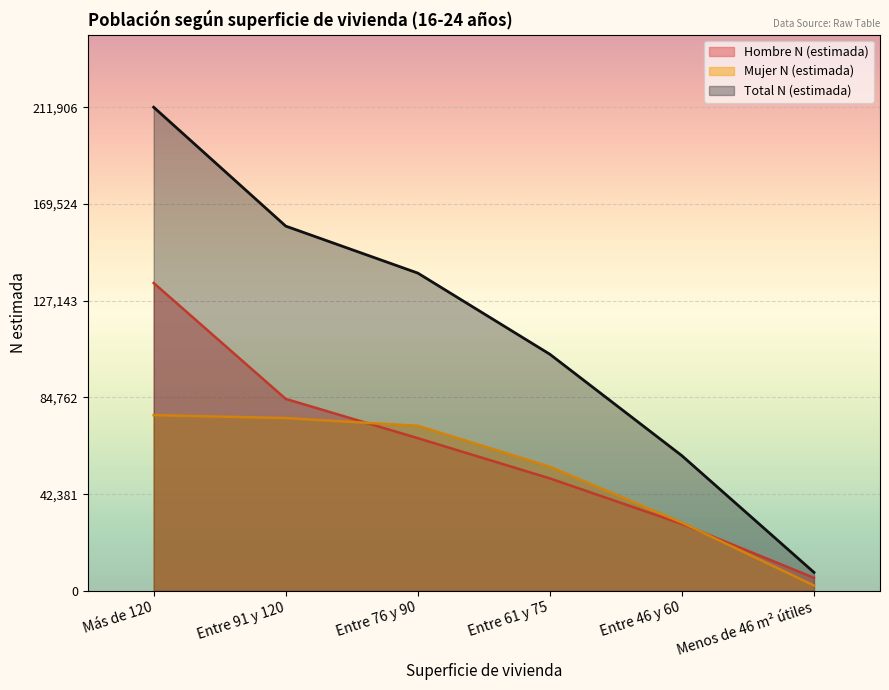

Rank the series by their average value, from lowest to highest.

Mujer N (estimada), Hombre N (estimada), Total N (estimada)